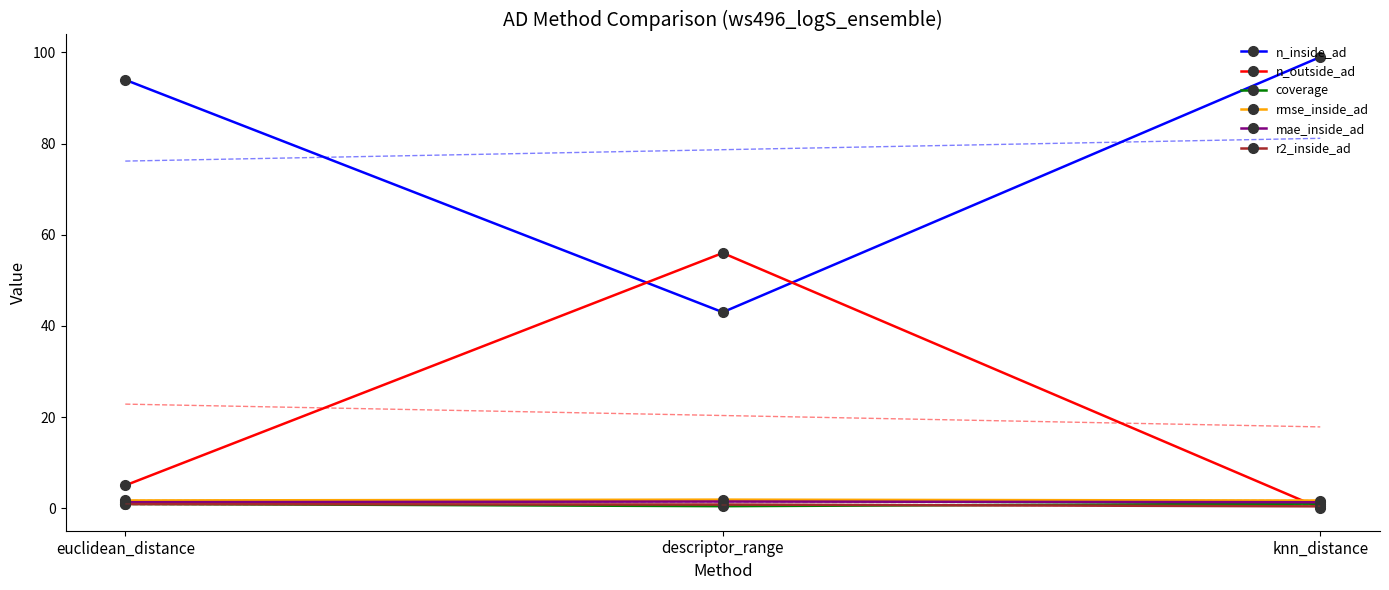

At how many categories does at least one series exceed 46?

3